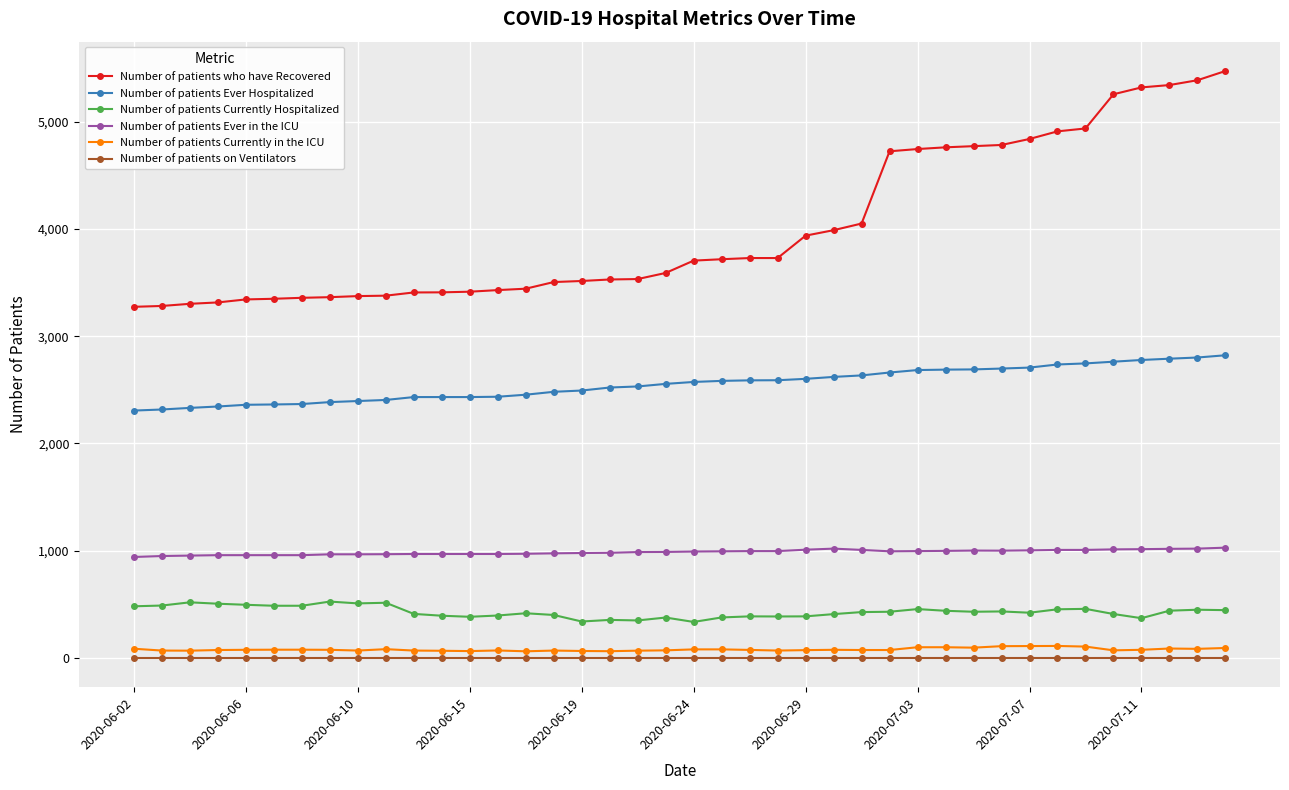

What are all the series names shown in the legend?

Number of patients who have Recovered, Number of patients Ever Hospitalized, Number of patients Currently Hospitalized, Number of patients Ever in the ICU, Number of patients Currently in the ICU, Number of patients on Ventilators